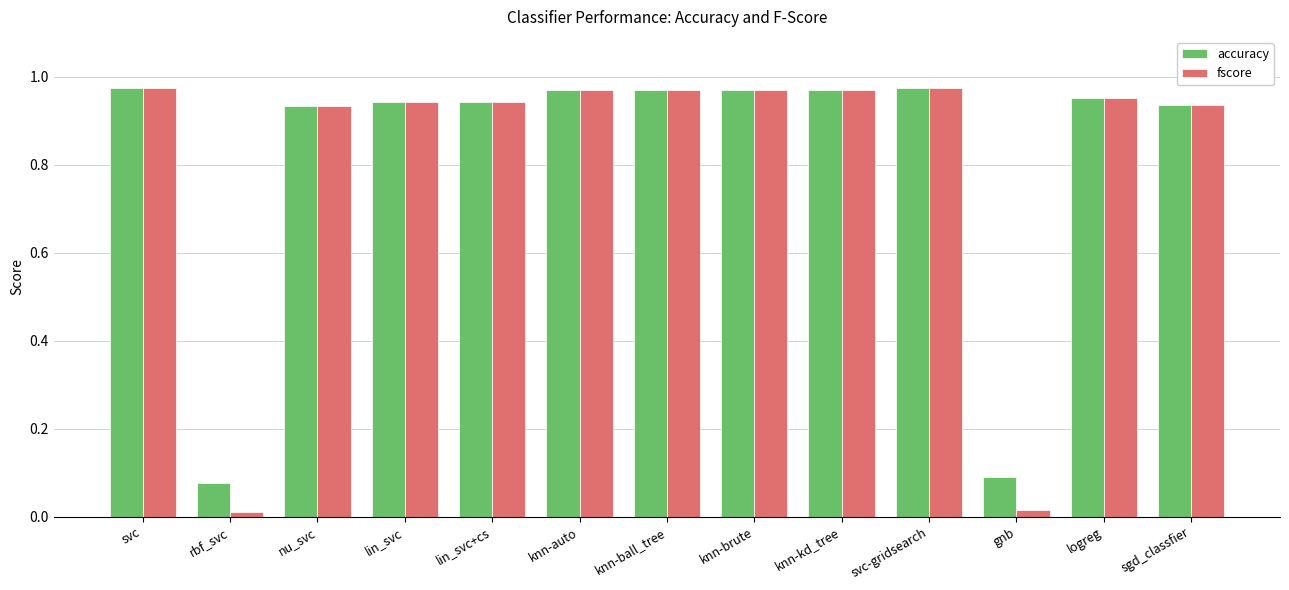

Is the value of fscore at gnb greater than the value of accuracy at logreg?

No